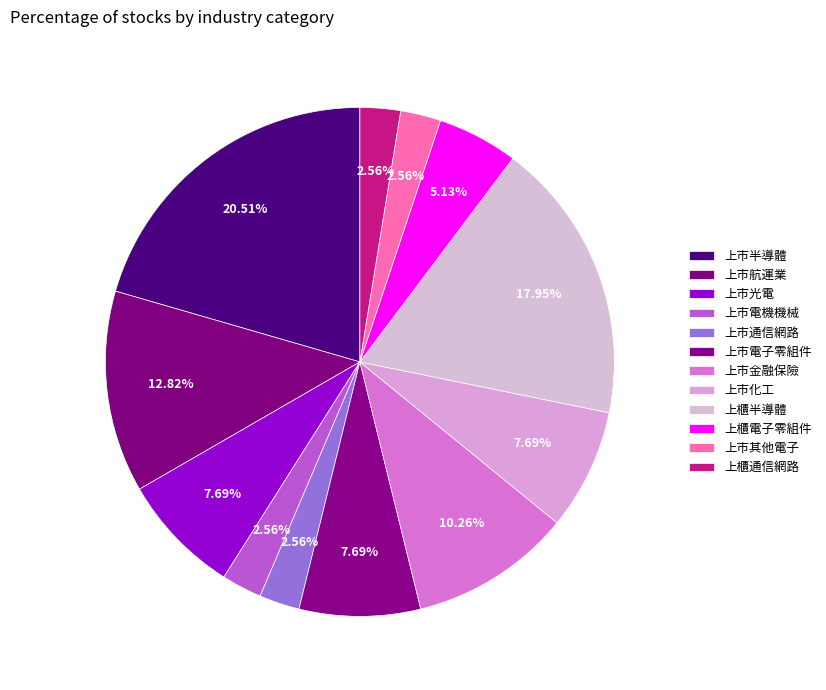

How many segments does this pie chart have?

12